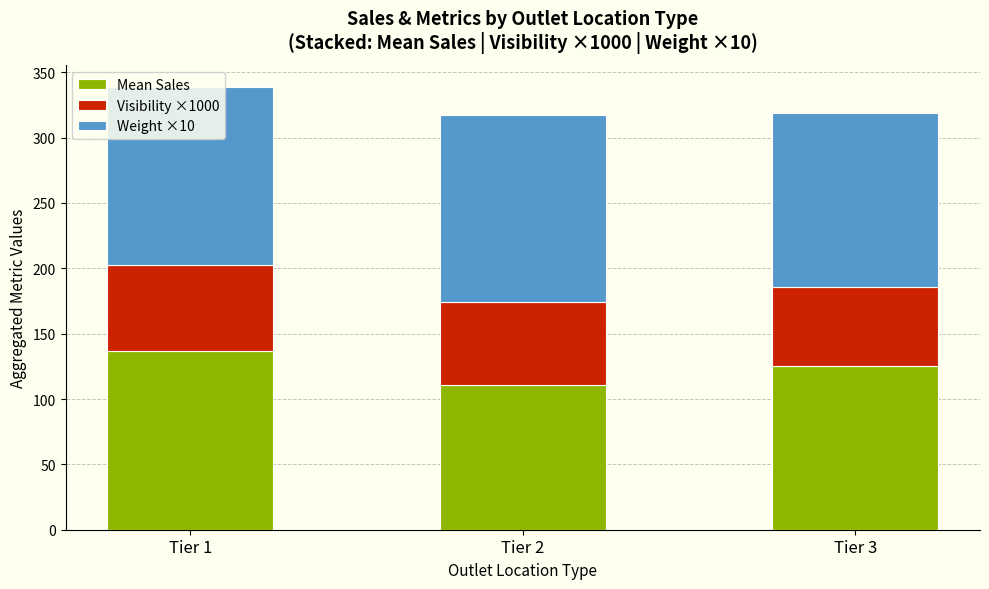

What is the total value across all series at Tier 3?

319.1